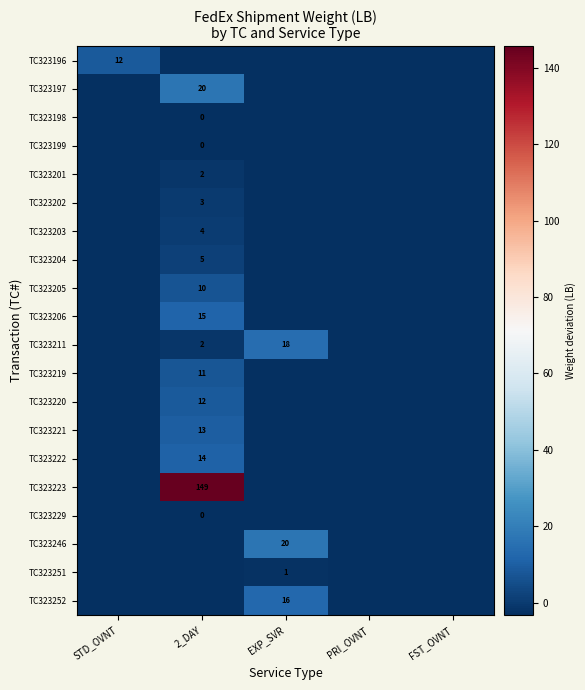

What is the approximate value of TC323205 at STD_OVNT?

-3.3